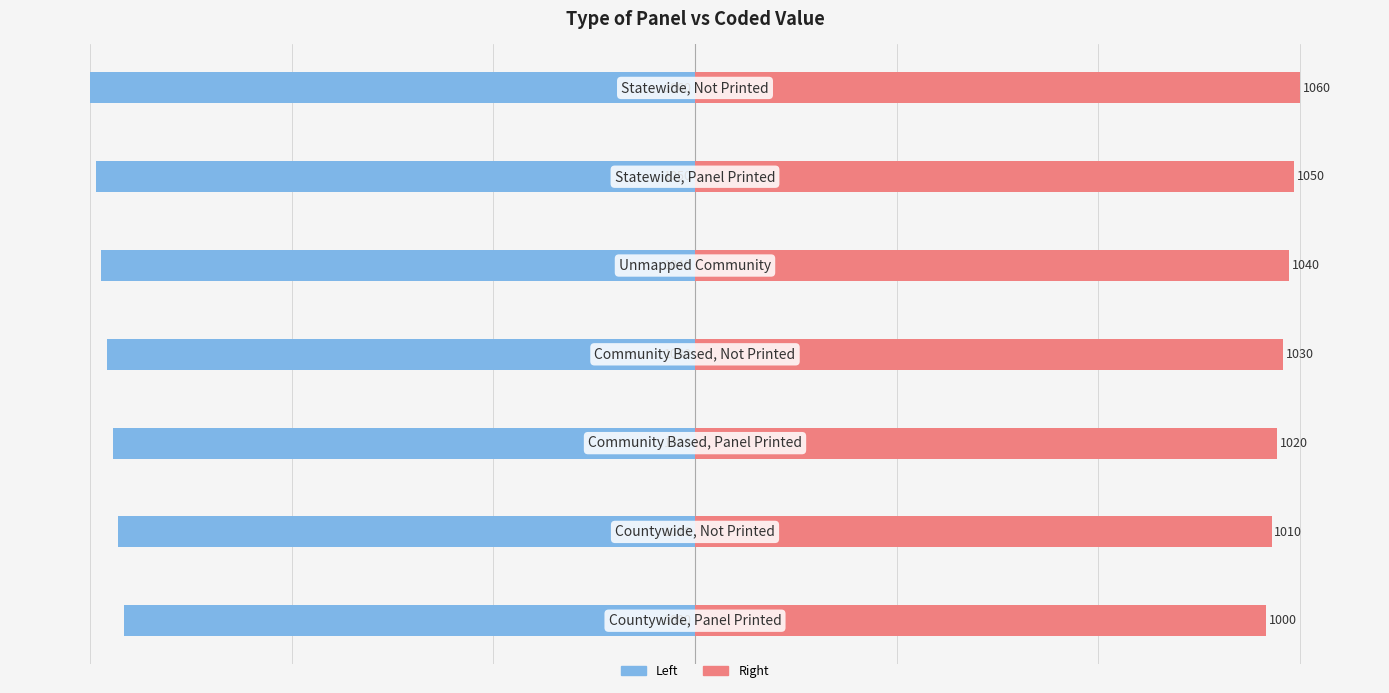

How many data points does each series have?

7